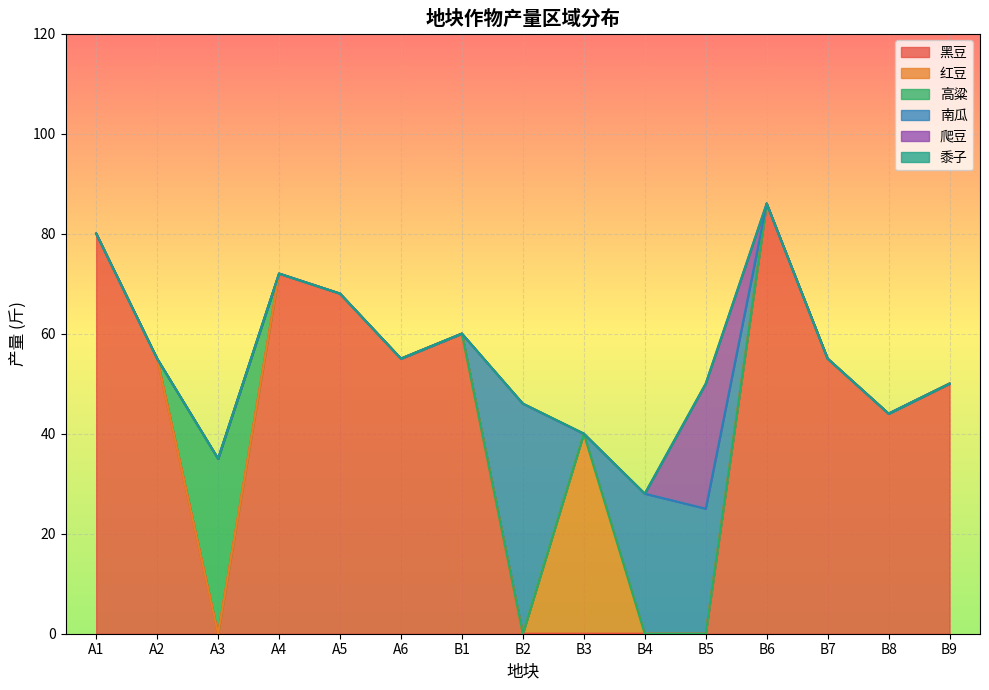

How many lines are shown in the chart?

6